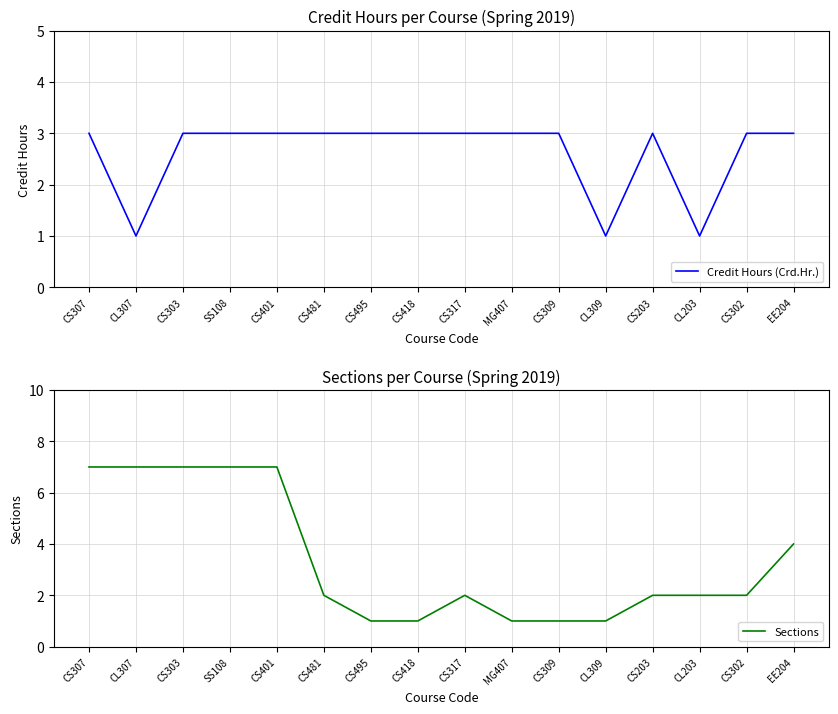

What is the minimum value for Sections?

1